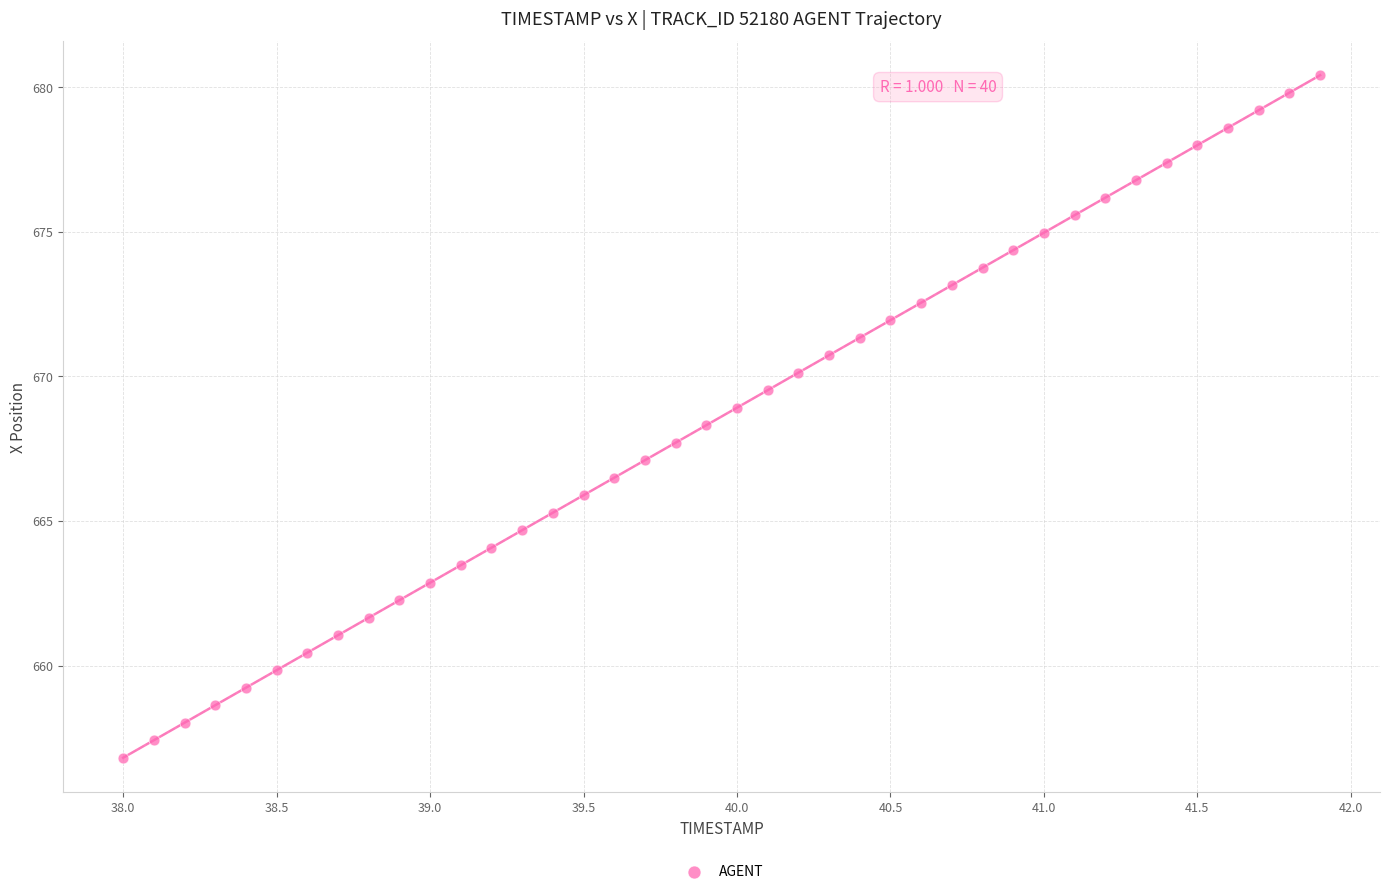

What is the range of Y values (max minus min)?

23.6